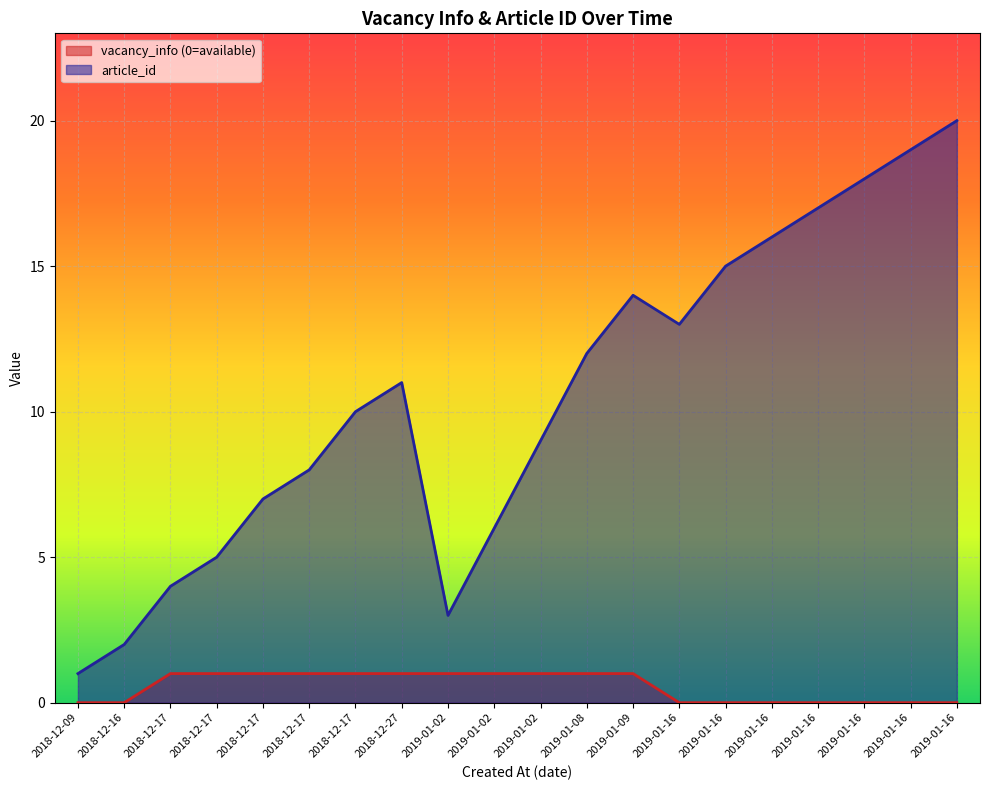

Rank the categories by article_id value from lowest to highest.

2018-12-09, 2018-12-16, 2019-01-02, 2018-12-17, 2018-12-17, 2019-01-02, 2018-12-17, 2018-12-17, 2019-01-02, 2018-12-17, 2018-12-27, 2019-01-08, 2019-01-16, 2019-01-09, 2019-01-16, 2019-01-16, 2019-01-16, 2019-01-16, 2019-01-16, 2019-01-16